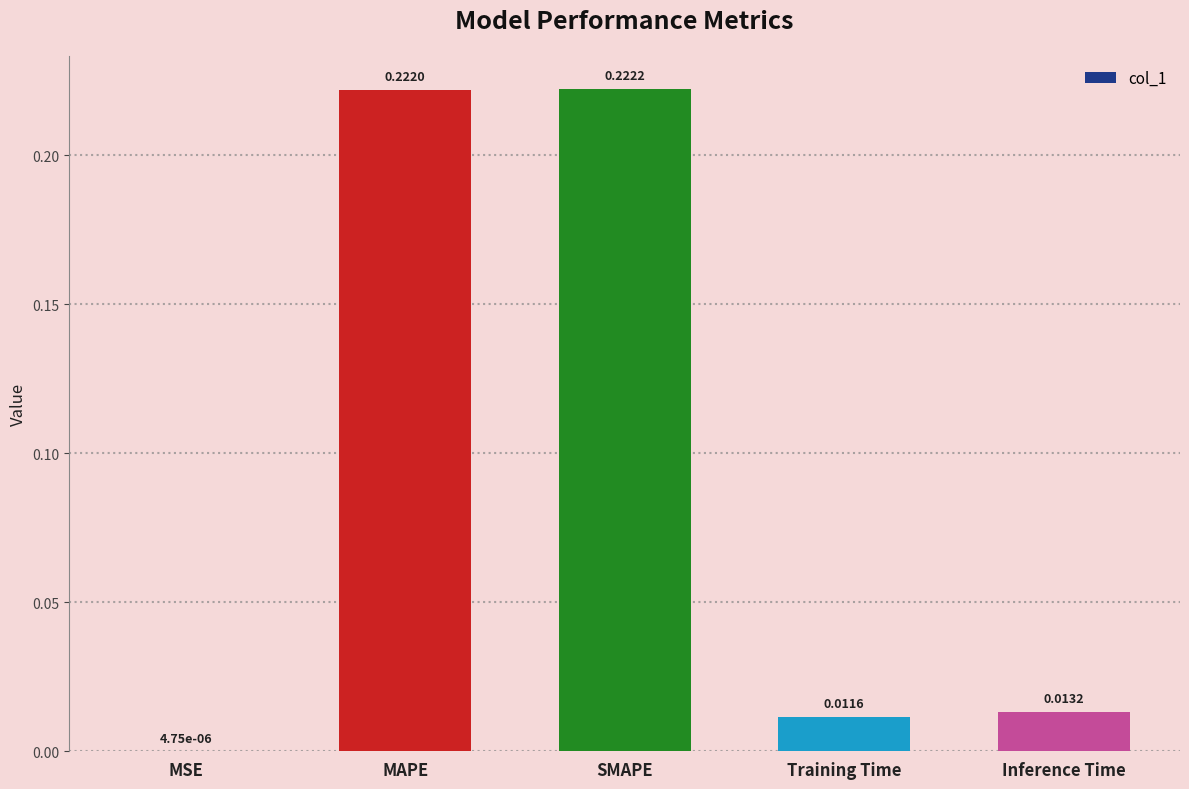

Between MAPE and Inference Time, which is larger?

MAPE